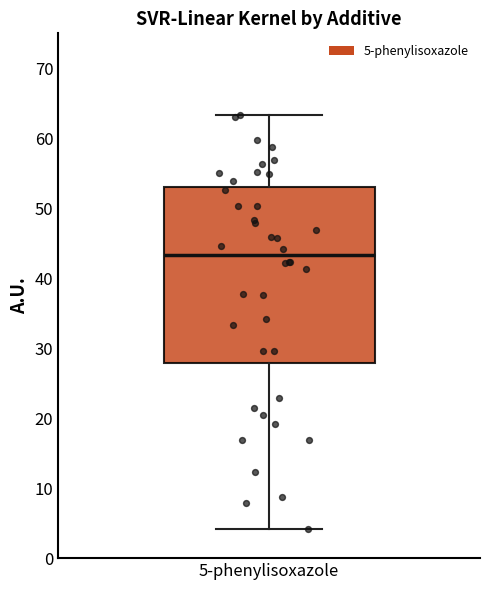

Read this box plot against the y-axis: the position of the median line, the range covered by the box, and the ends of both whiskers. The values are not printed on the chart, so give them approximately, as read against the axis.

median 43, box 28 to 53, whiskers 4 to 63